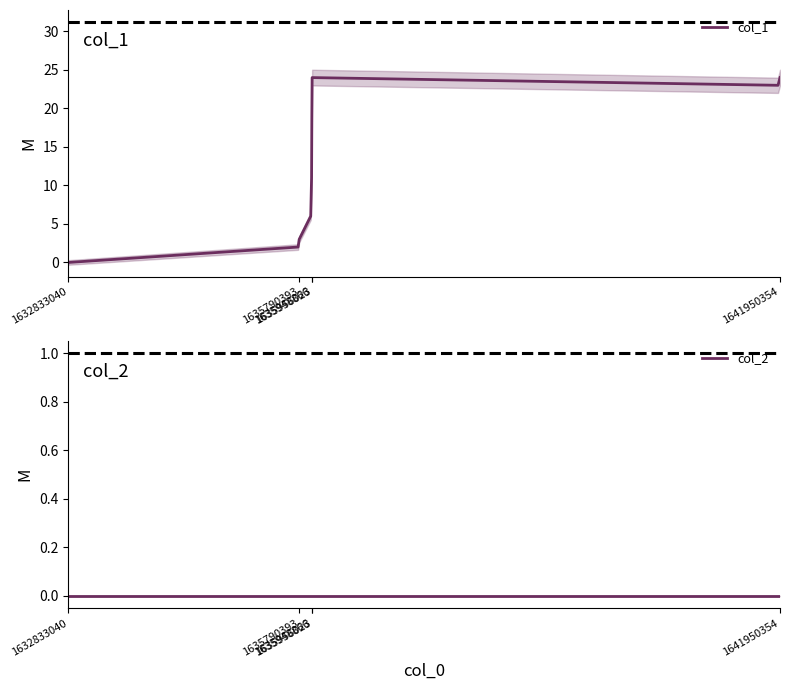

How many data points in col_1 are less than 11?

4